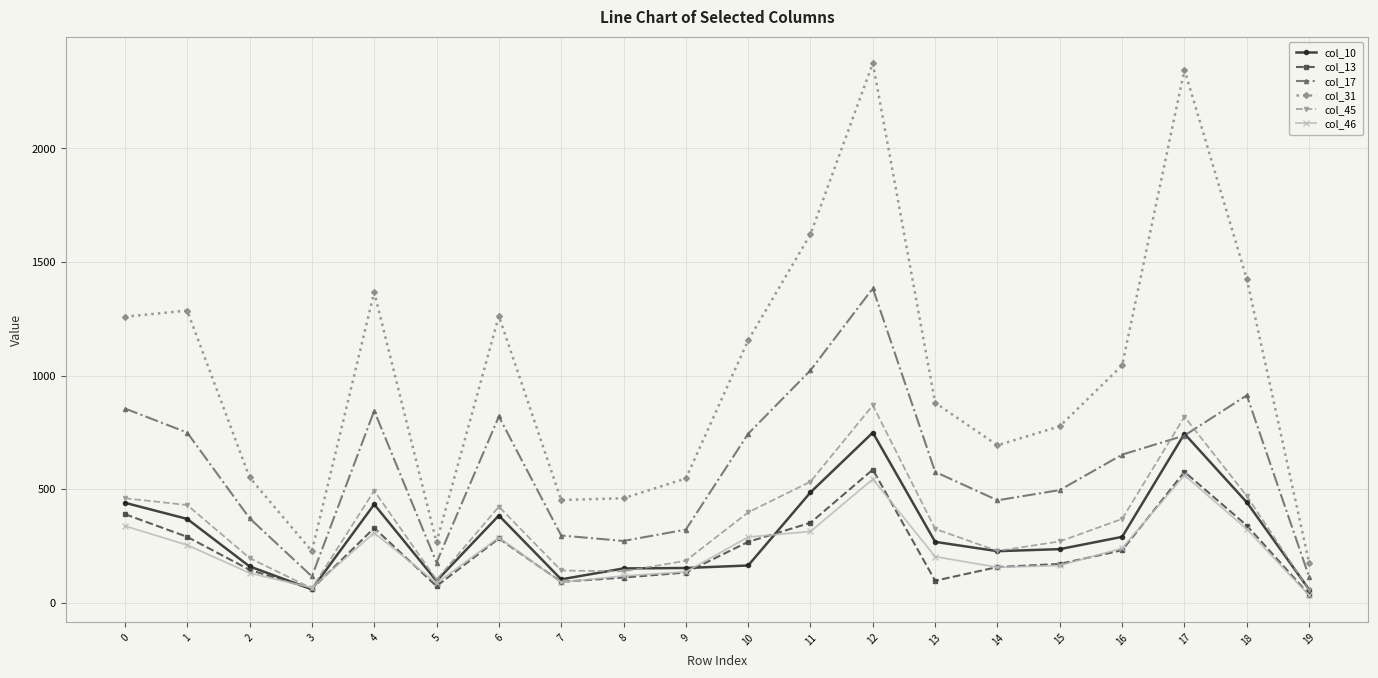

What is the value of the col_13 point at the 5th from the left?

329